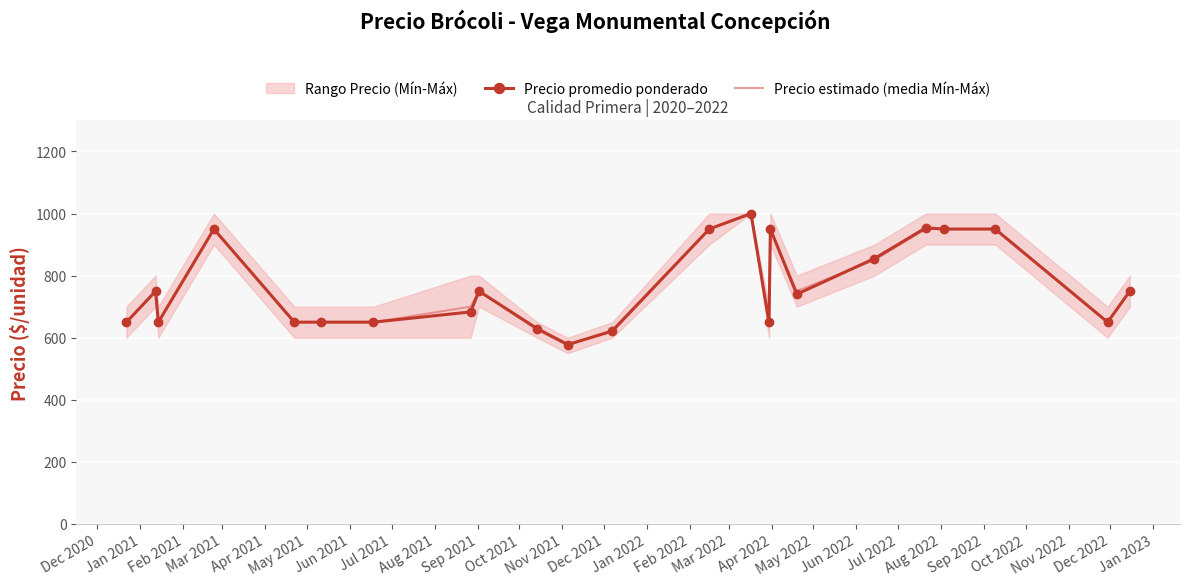

At which label does Precio promedio ponderado first exceed 740?

Jan 2021